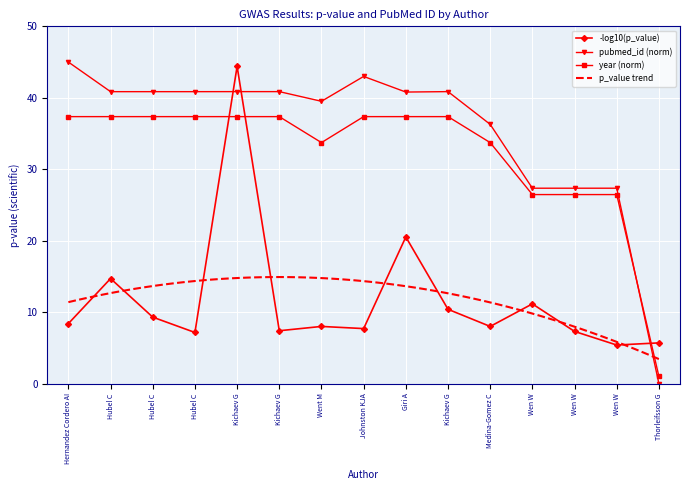

Where does the data first go above 40?

Hernandez Cordero AI